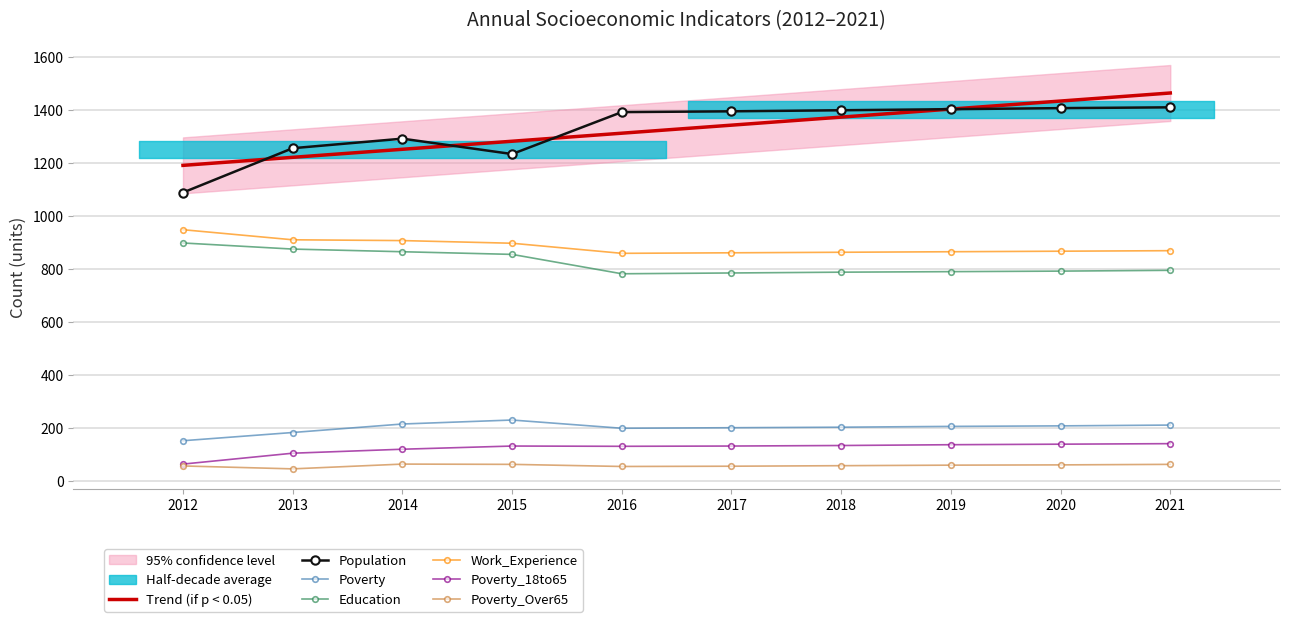

What is the lowest value of the Poverty_Over65 series?

47.0